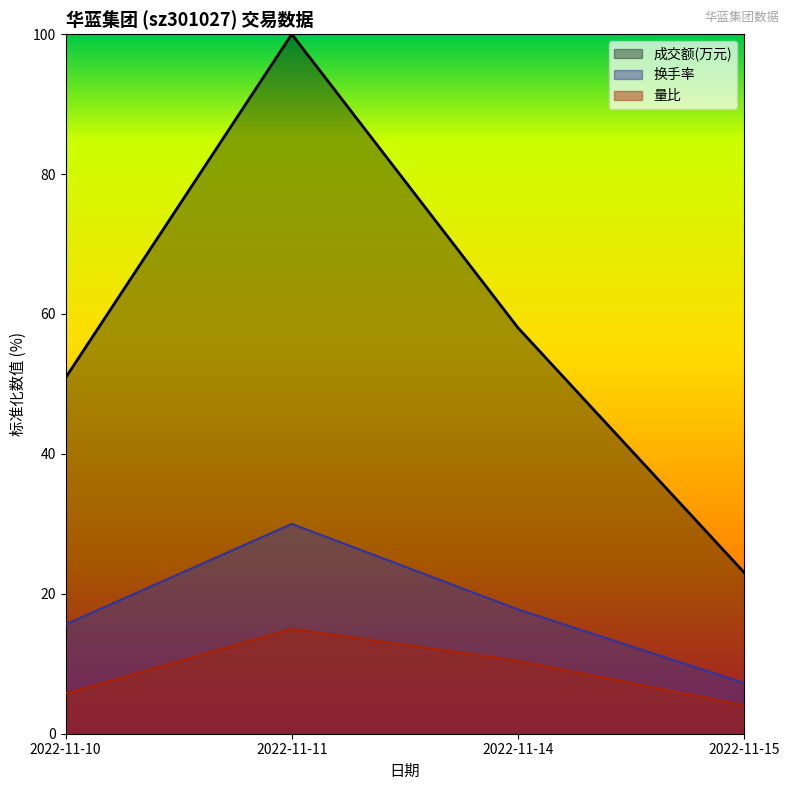

What is the maximum value for 成交额(万元)?

100.0